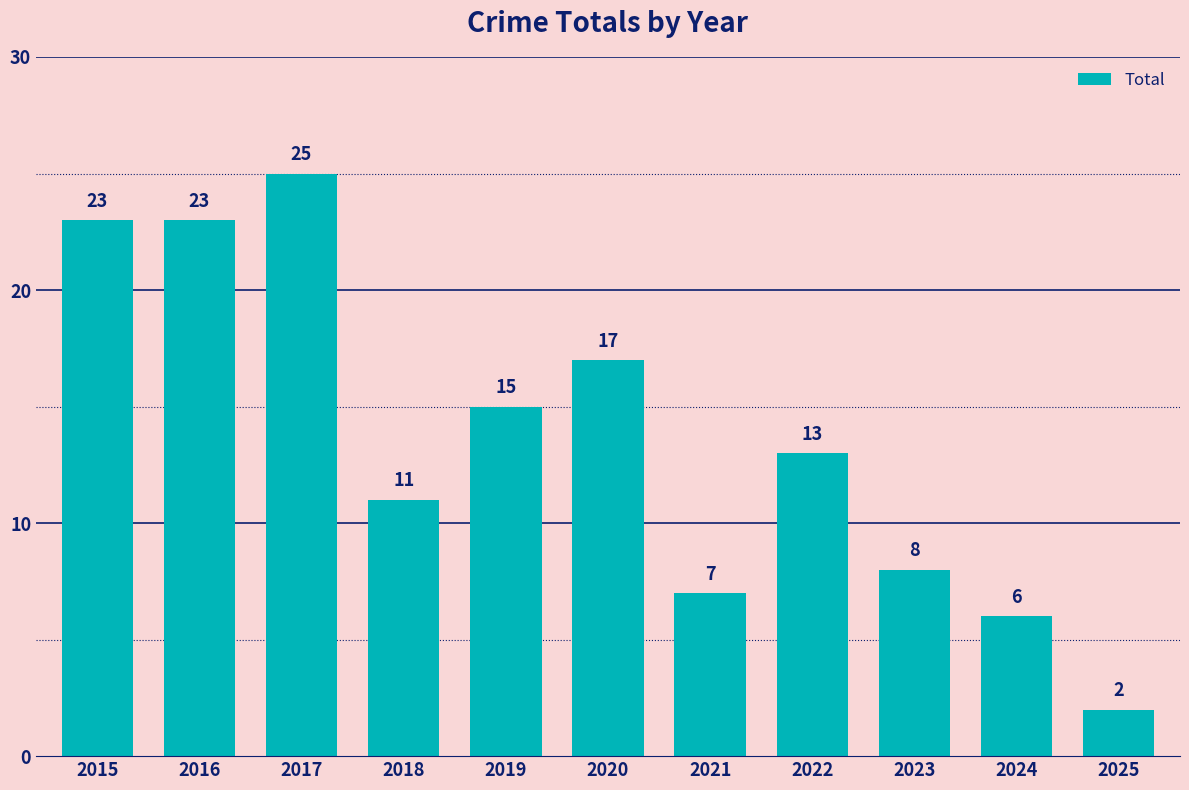

What is the smallest value displayed?

2